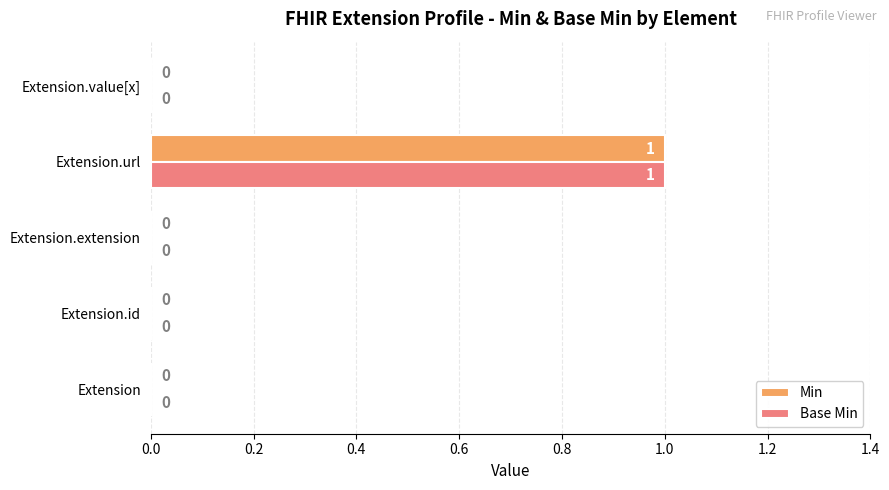

The value of Base Min at Extension.url is 2. True or false?

False